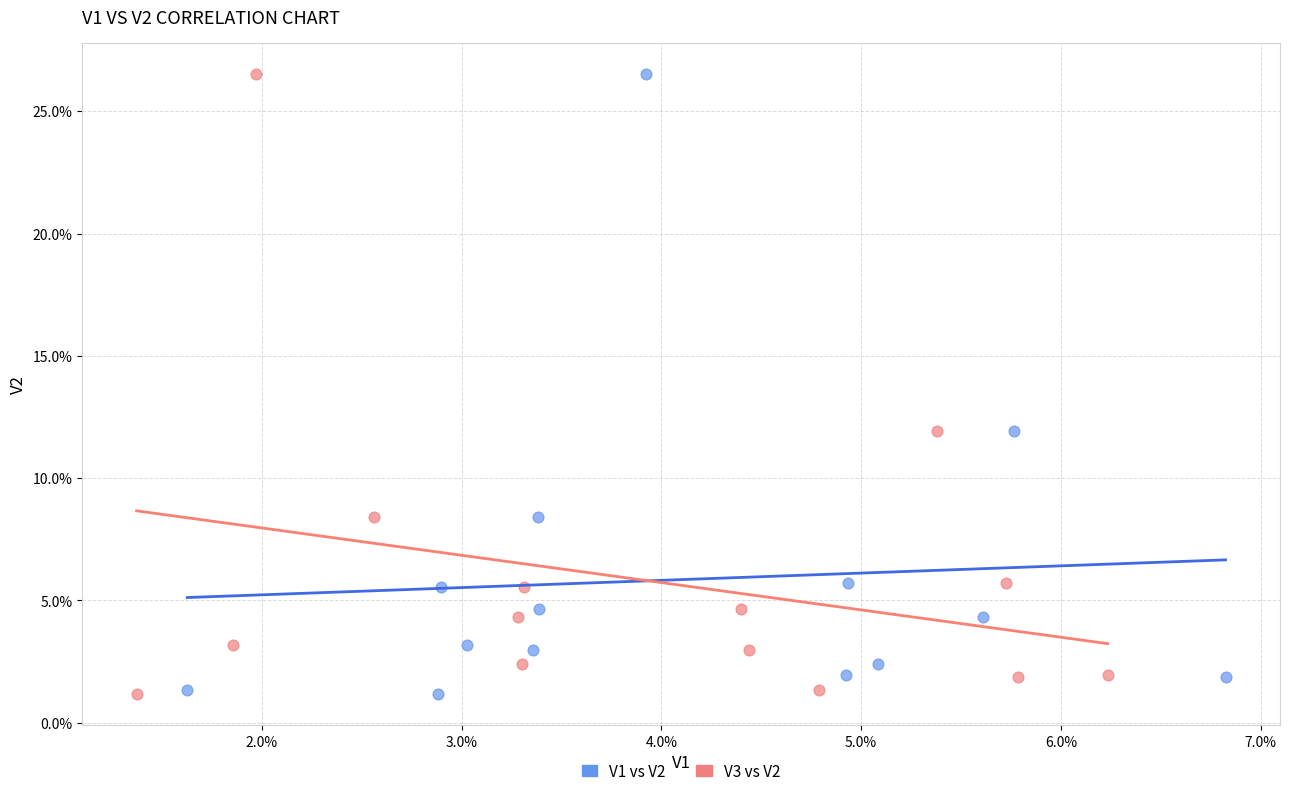

What are all the series names shown in the legend?

V1 vs V2, V3 vs V2